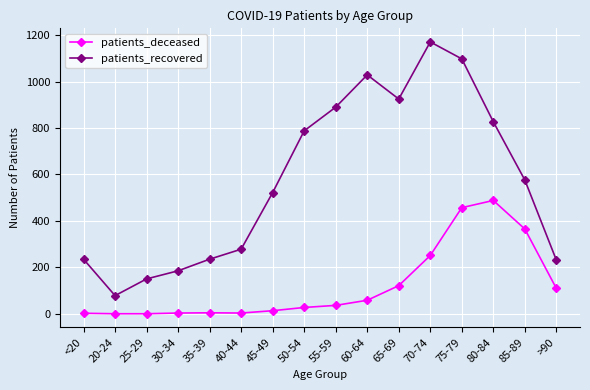

How many values in the patients_recovered series are below 576?

8